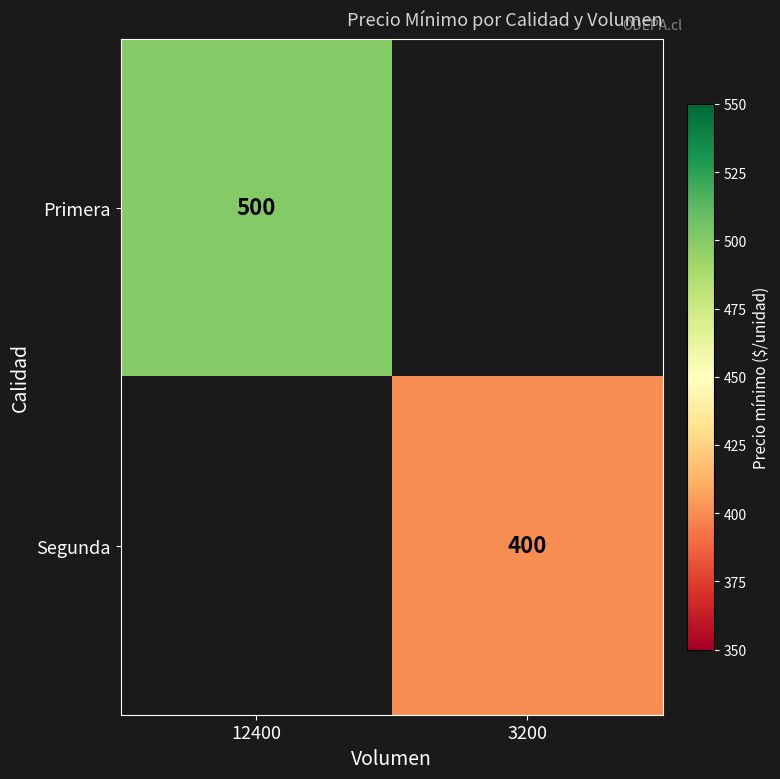

How many series are shown in this chart?

2